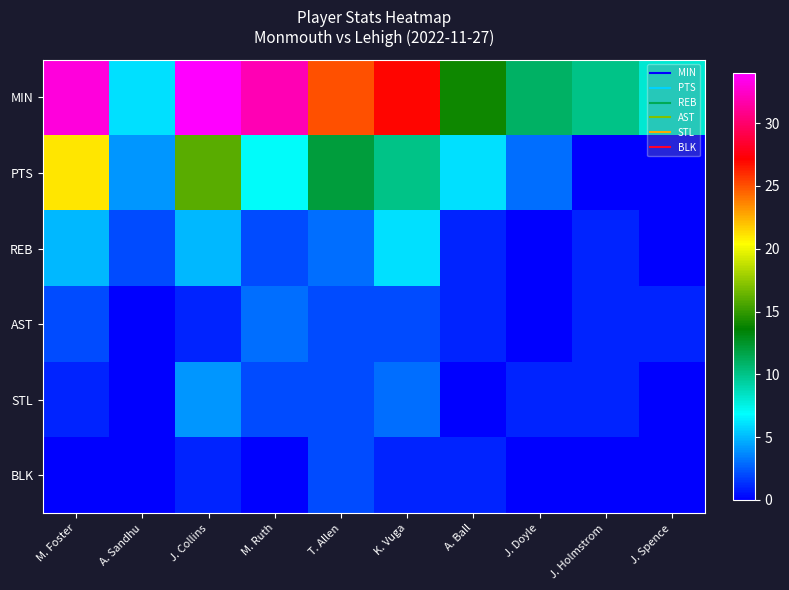

Reading right to left, extract all data points from this chart.

MIN: J. Spence=8	J. Holmstrom=10	J. Doyle=11	A. Ball=14	K. Vuga=27	T. Allen=25	M. Ruth=32	J. Collins=34	A. Sandhu=6	M. Foster=33
PTS: J. Spence=0	J. Holmstrom=0	J. Doyle=3	A. Ball=6	K. Vuga=10	T. Allen=12	M. Ruth=7	J. Collins=16	A. Sandhu=4	M. Foster=21
REB: J. Spence=0	J. Holmstrom=1	J. Doyle=0	A. Ball=1	K. Vuga=6	T. Allen=3	M. Ruth=2	J. Collins=5	A. Sandhu=2	M. Foster=5
AST: J. Spence=1	J. Holmstrom=1	J. Doyle=0	A. Ball=1	K. Vuga=2	T. Allen=2	M. Ruth=3	J. Collins=1	A. Sandhu=0	M. Foster=2
STL: J. Spence=0	J. Holmstrom=1	J. Doyle=1	A. Ball=0	K. Vuga=3	T. Allen=2	M. Ruth=2	J. Collins=4	A. Sandhu=0	M. Foster=1
BLK: J. Spence=0	J. Holmstrom=0	J. Doyle=0	A. Ball=1	K. Vuga=1	T. Allen=2	M. Ruth=0	J. Collins=1	A. Sandhu=0	M. Foster=0